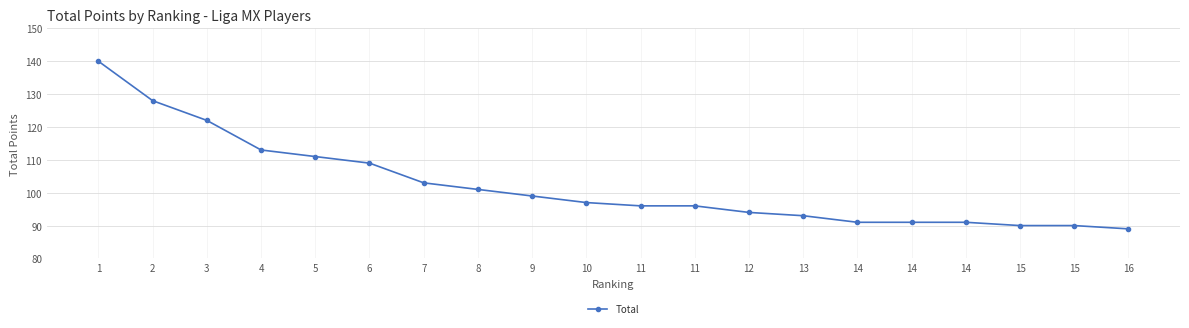

How many series are shown in this chart?

1